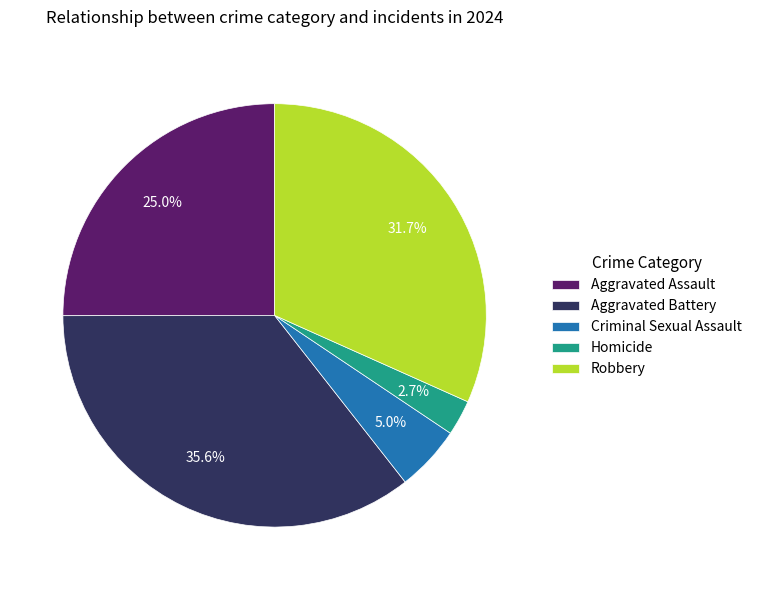

Does Aggravated Assault account for over 50% of the chart?

No